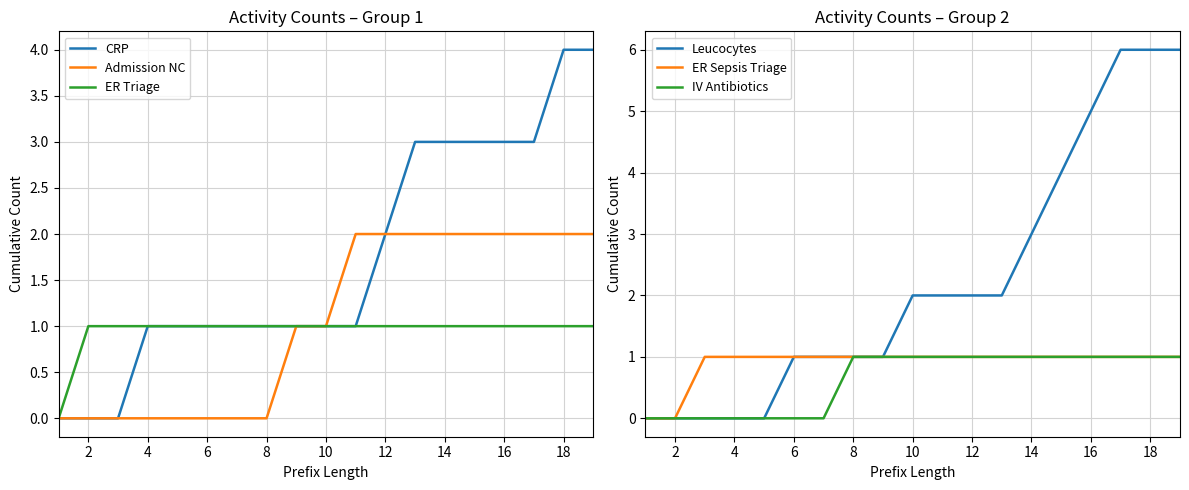

Is the value of CRP at 14 greater than the value of ER Triage at 12?

Yes